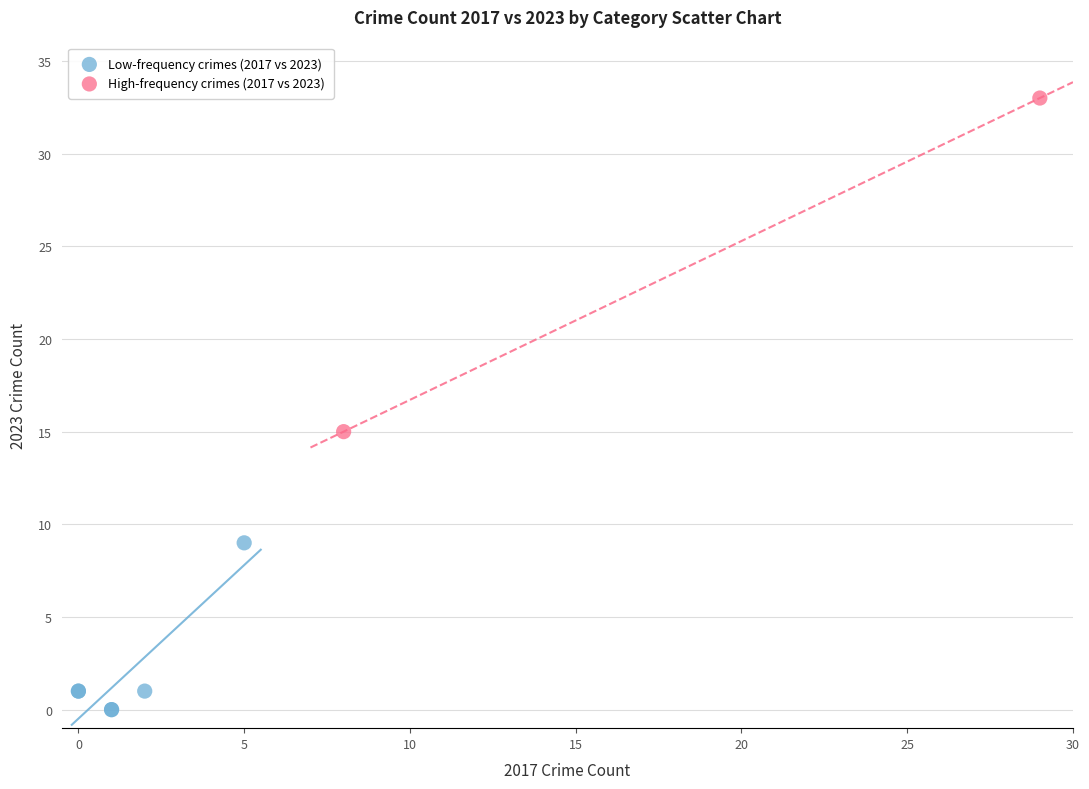

Which series reaches the minimum Y coordinate?

Low-frequency crimes (2017 vs 2023)